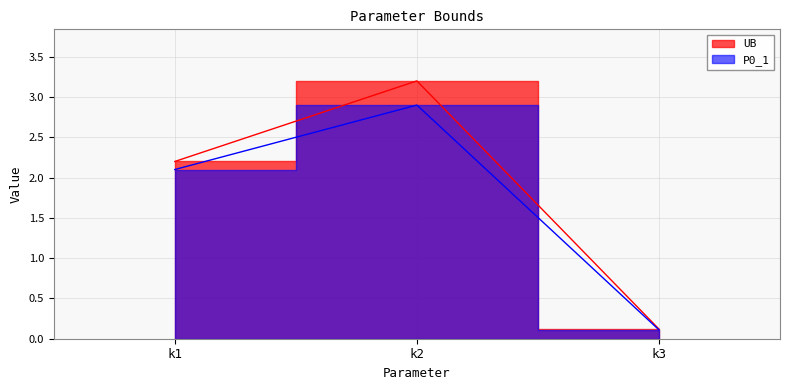

At which category is the sum across all series the highest?

k2